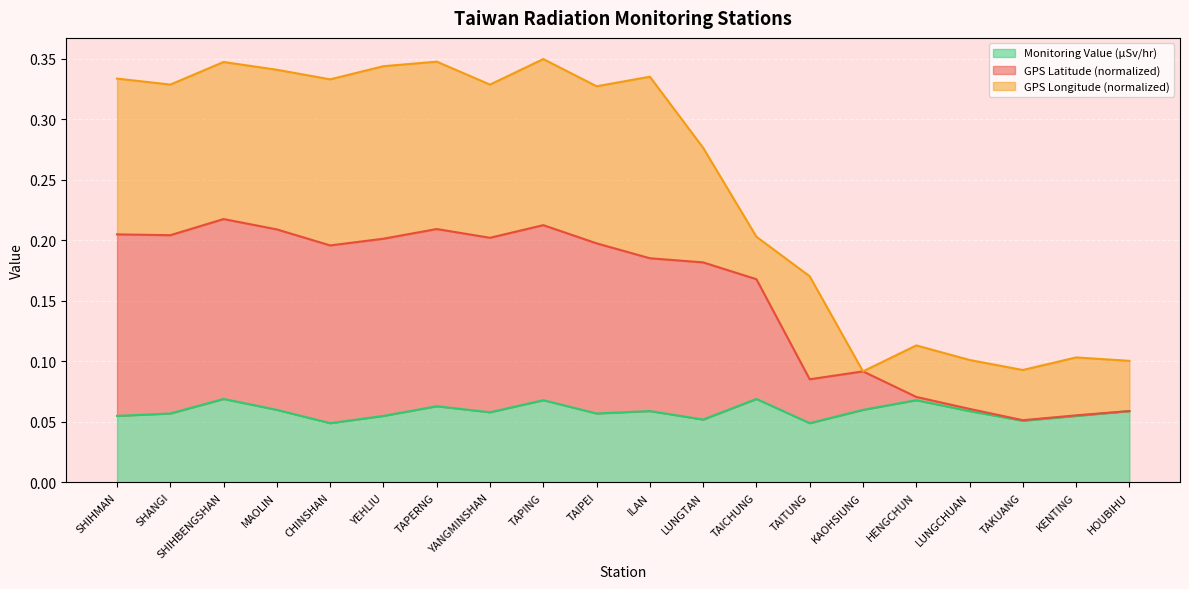

Which category has the highest value in the Monitoring Value (µSv/hr) series?

SHIHBENGSHAN